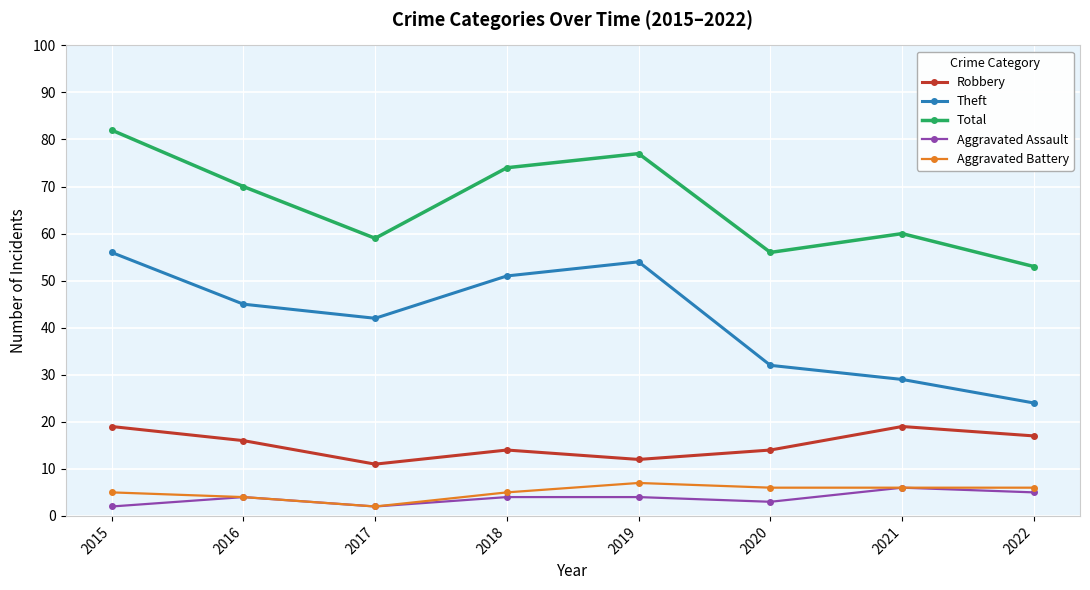

What is the sum of the Aggravated Assault values at 2022 and 2018?

9